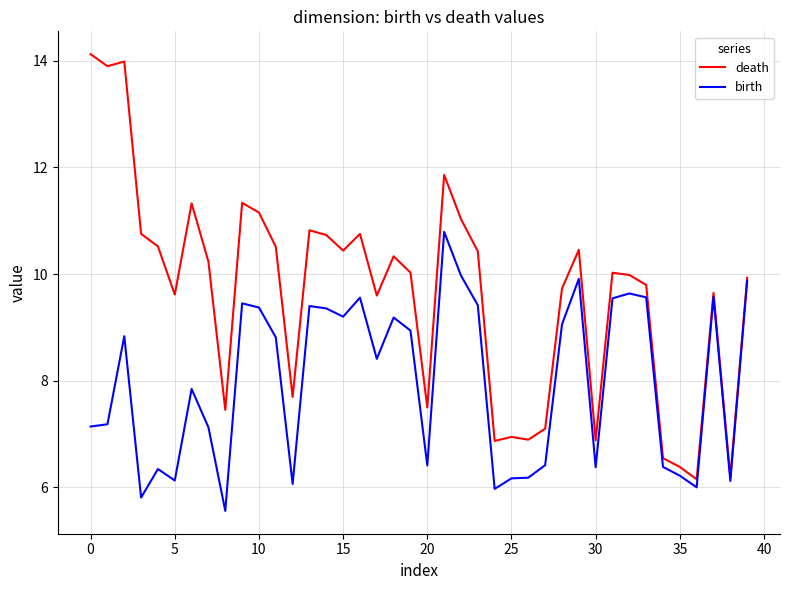

Which series has the largest range (max minus min)?

death